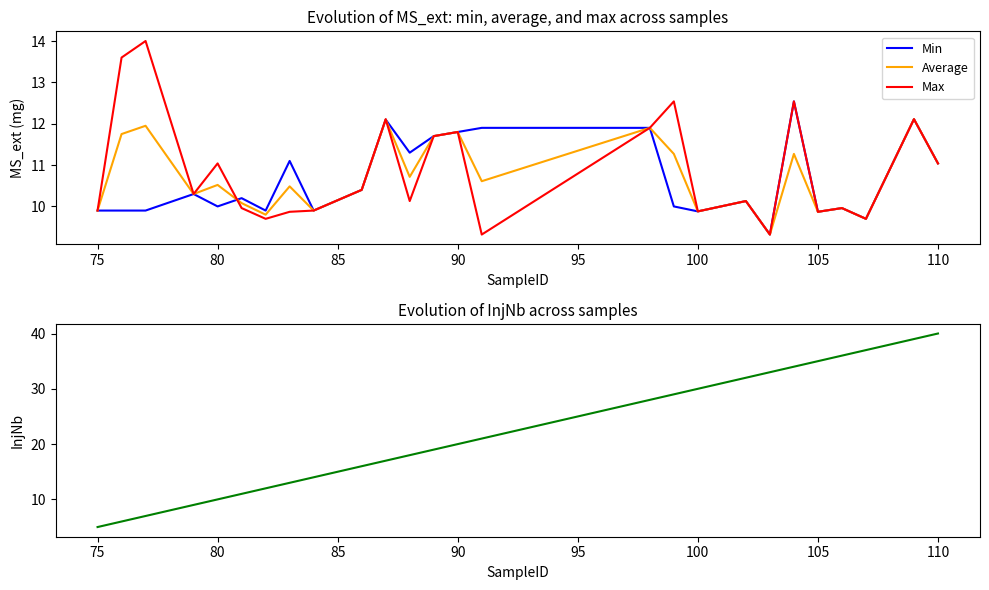

What is the minimum value for Average?

9.3